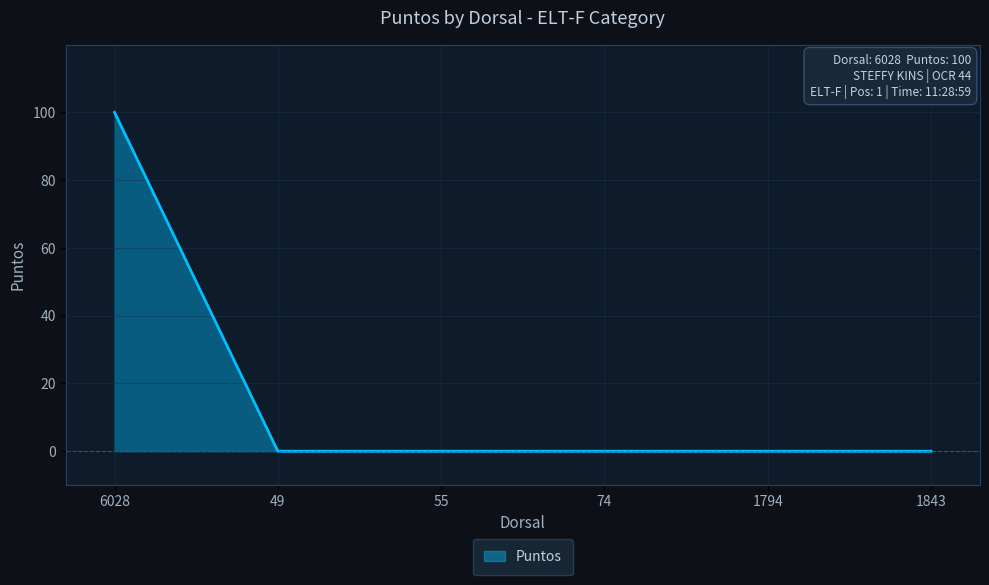

Is it true that the value at 1843 is 0?

True